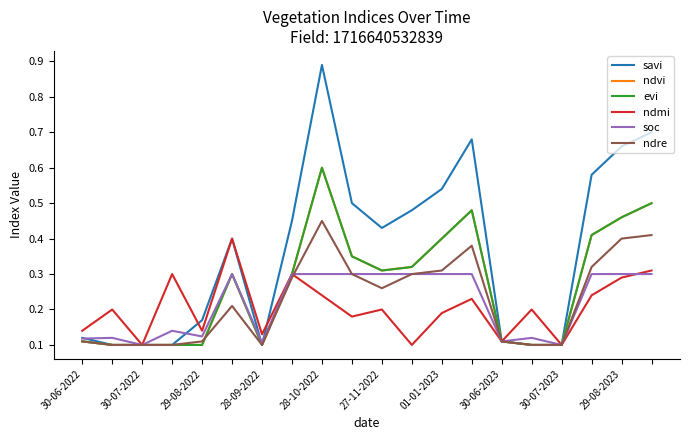

Does the chart have visible grid lines?

No